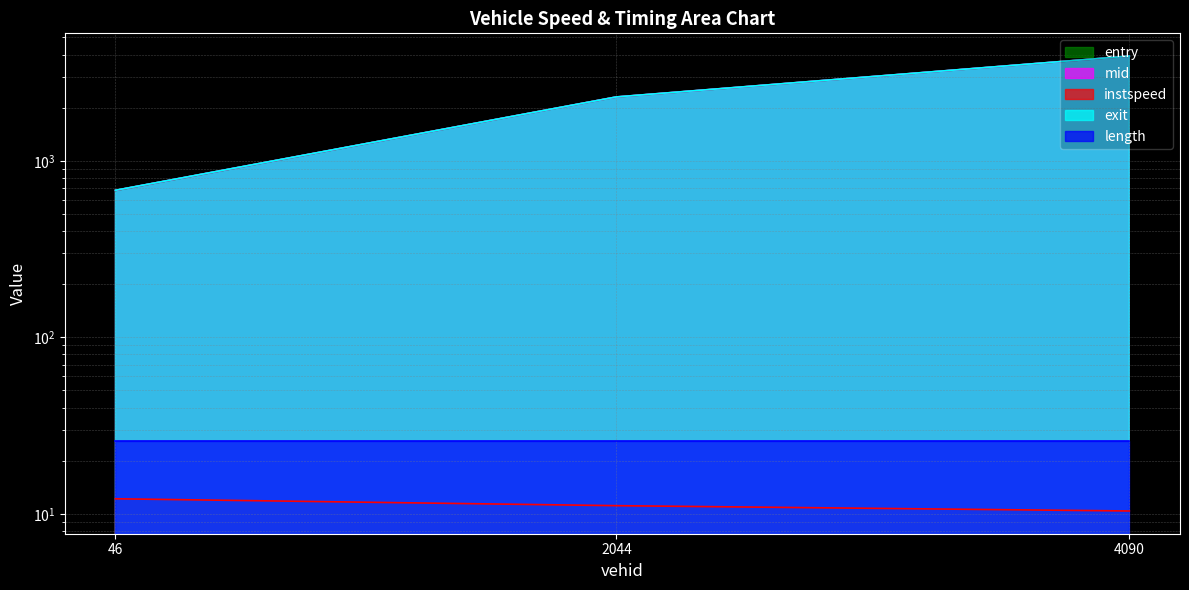

Does the chart display data point markers on the line(s)?

No